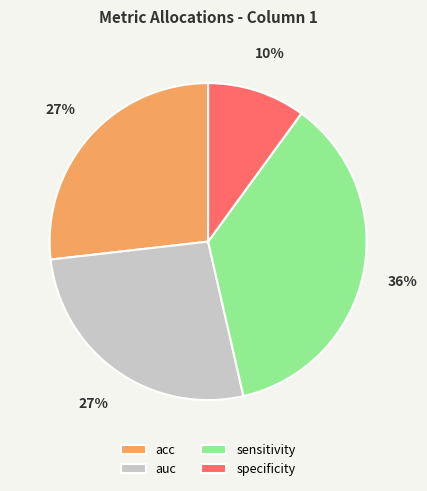

Does acc represent more than half of the total?

No